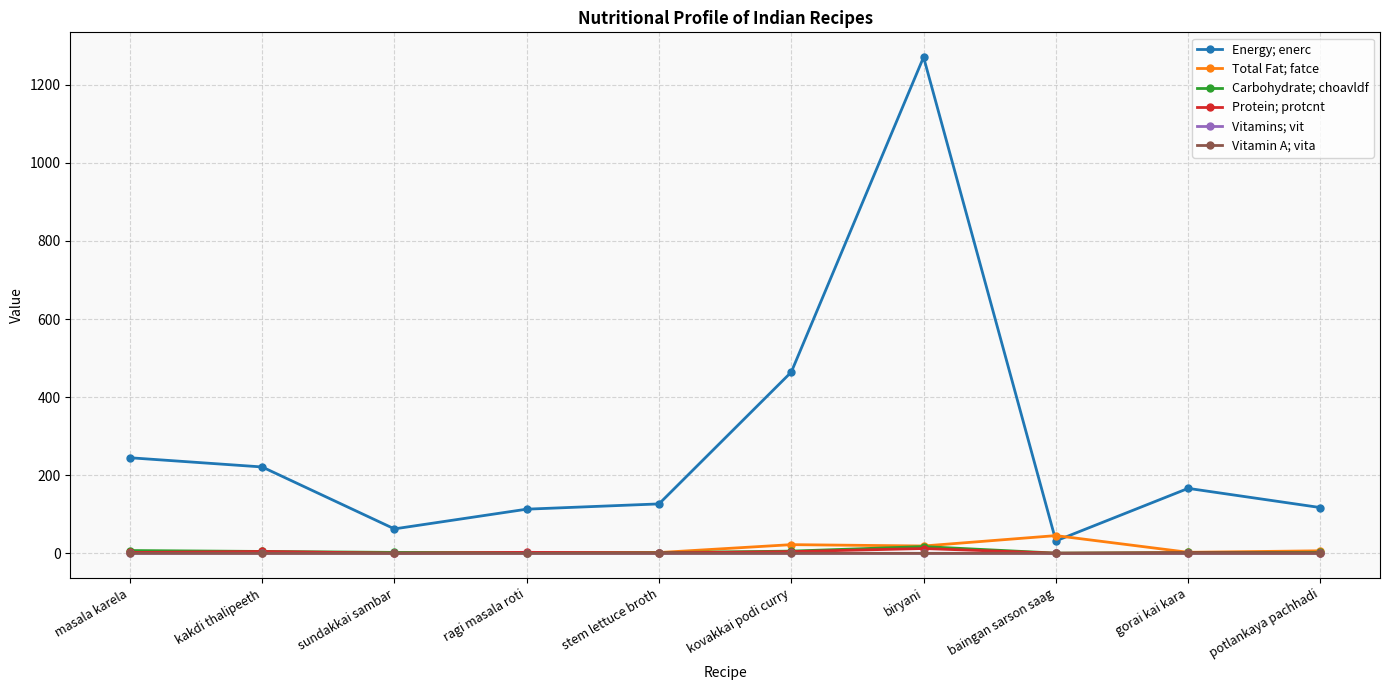

What is the total value across all series at stem lettuce broth?

131.5